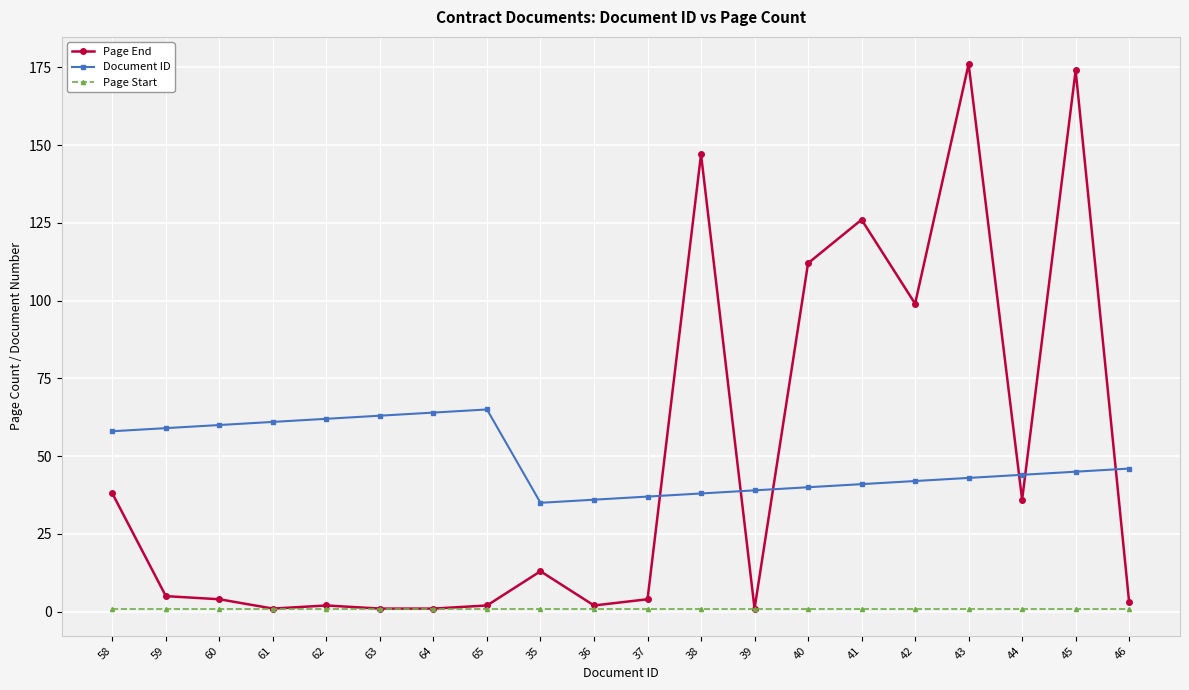

Which series changed the most between 63 and 39?

Document ID